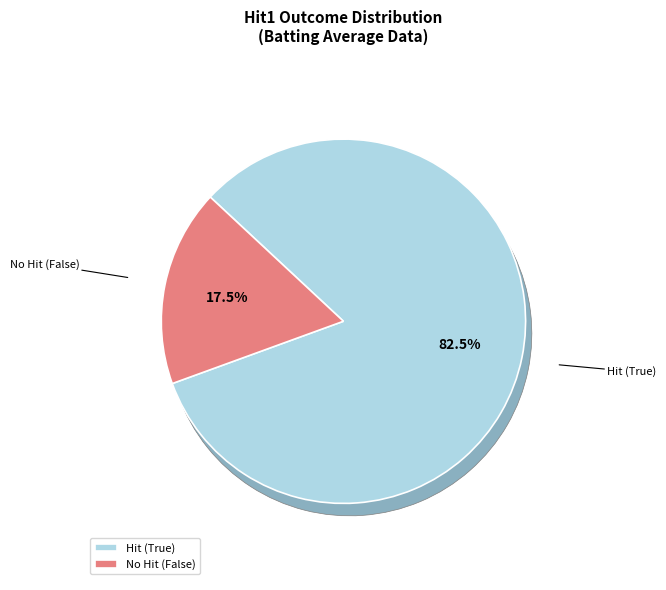

The 5 slice represents 13% of the pie. True or false?

False